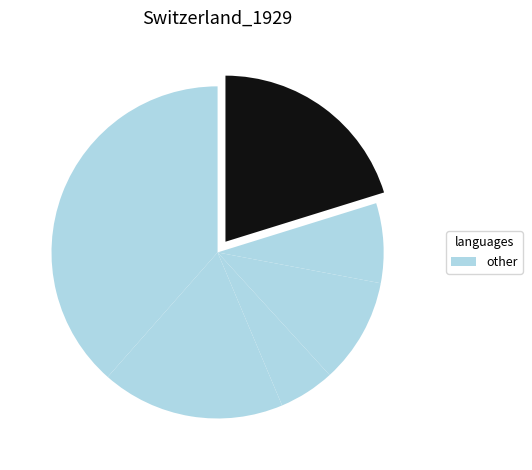

Is there any slice that represents more than half of the pie?

No